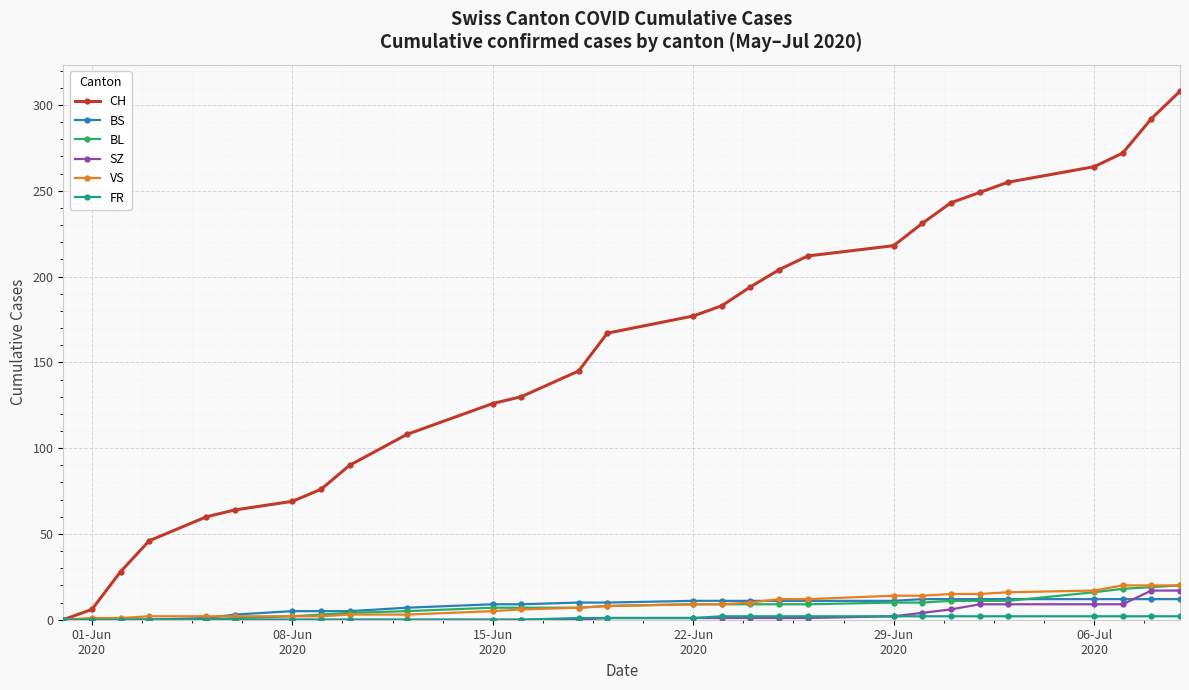

At how many categories does at least one series exceed 189?

12